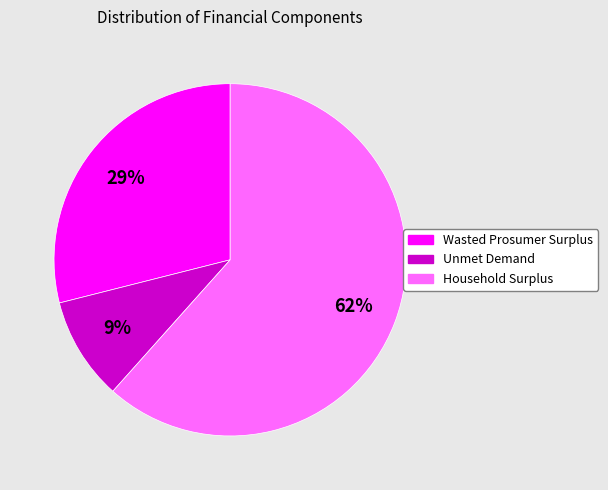

Which has a higher value, Household Surplus or Unmet Demand?

Household Surplus